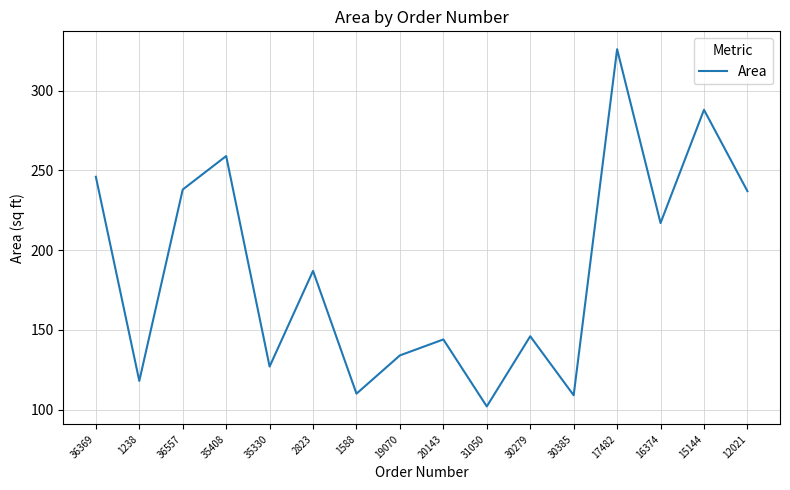

What position from the right is 19070?

9